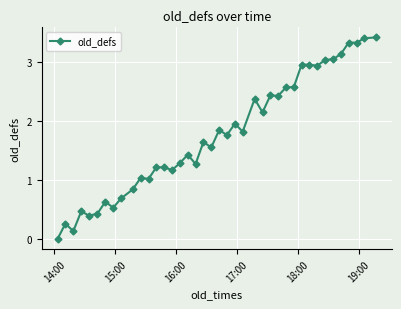

What is the sum of all values?

70.5